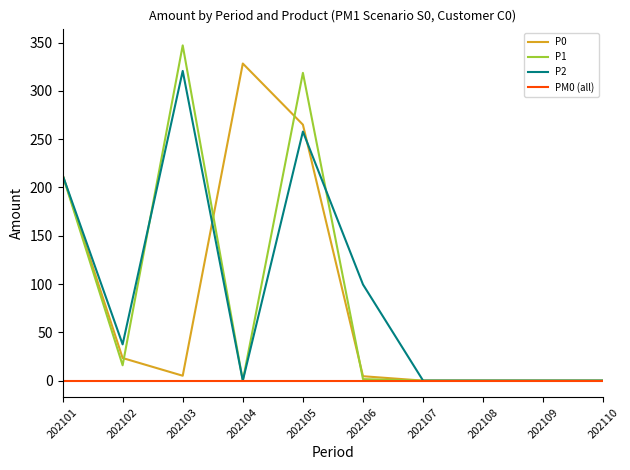

At which category is the sum across all series the highest?

202105